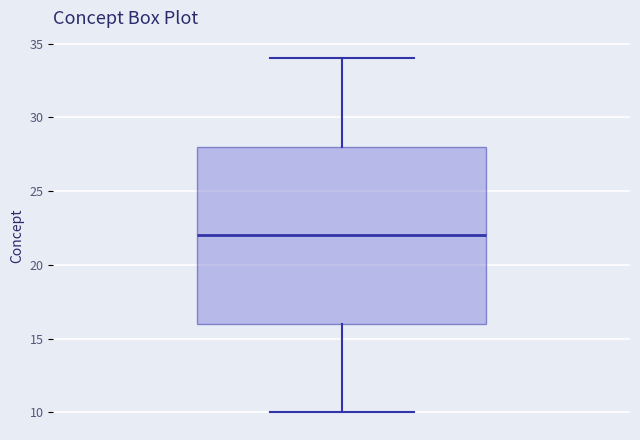

Transcribe this box plot: give where the median line is, the range the box spans, and where the two whiskers end, as read against the y-axis. The values are not printed on the chart, so give them approximately, as read against the axis.

median 22, box 16 to 28, whiskers 10 to 34